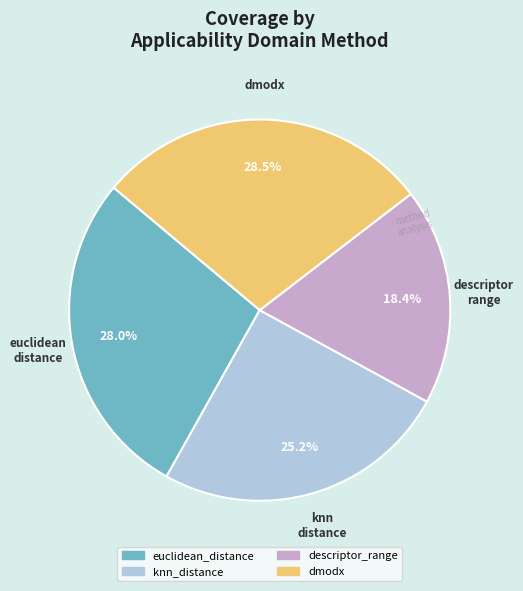

What portion of the pie excludes descriptor range?

81.6%